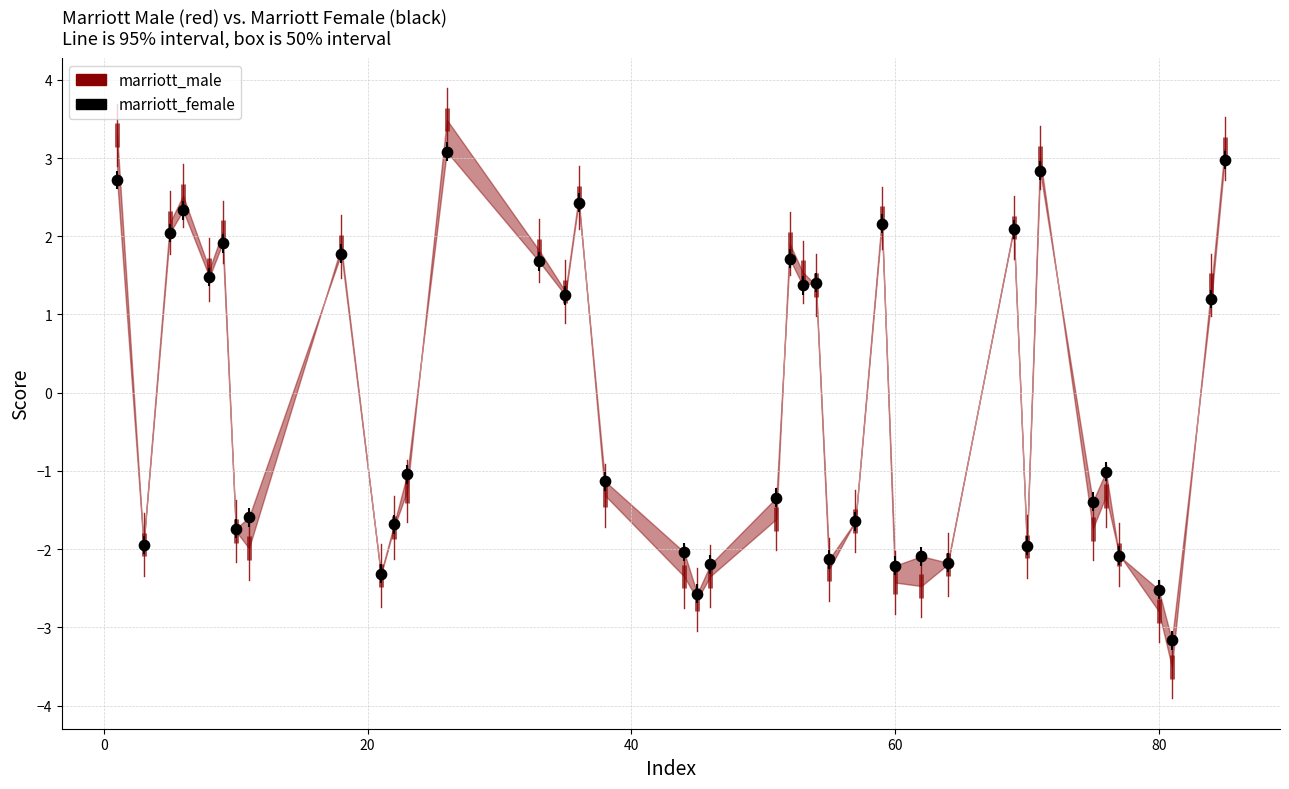

What is the range of Y values (max minus min)?

6.2